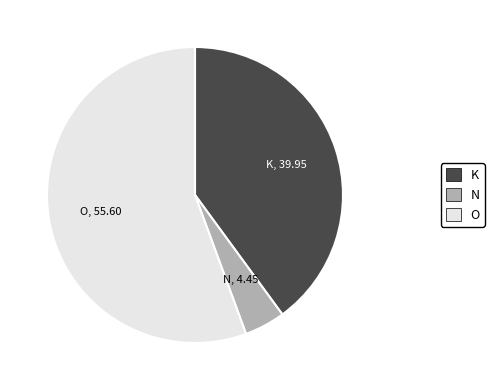

Which has a higher value, N or O?

O